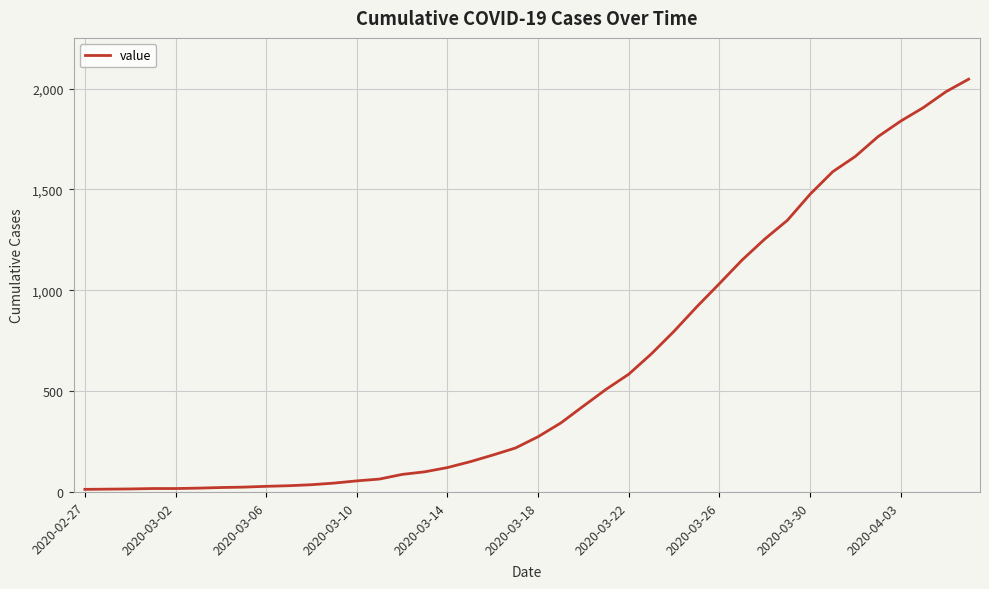

What is the difference between the maximum and minimum values?

2034